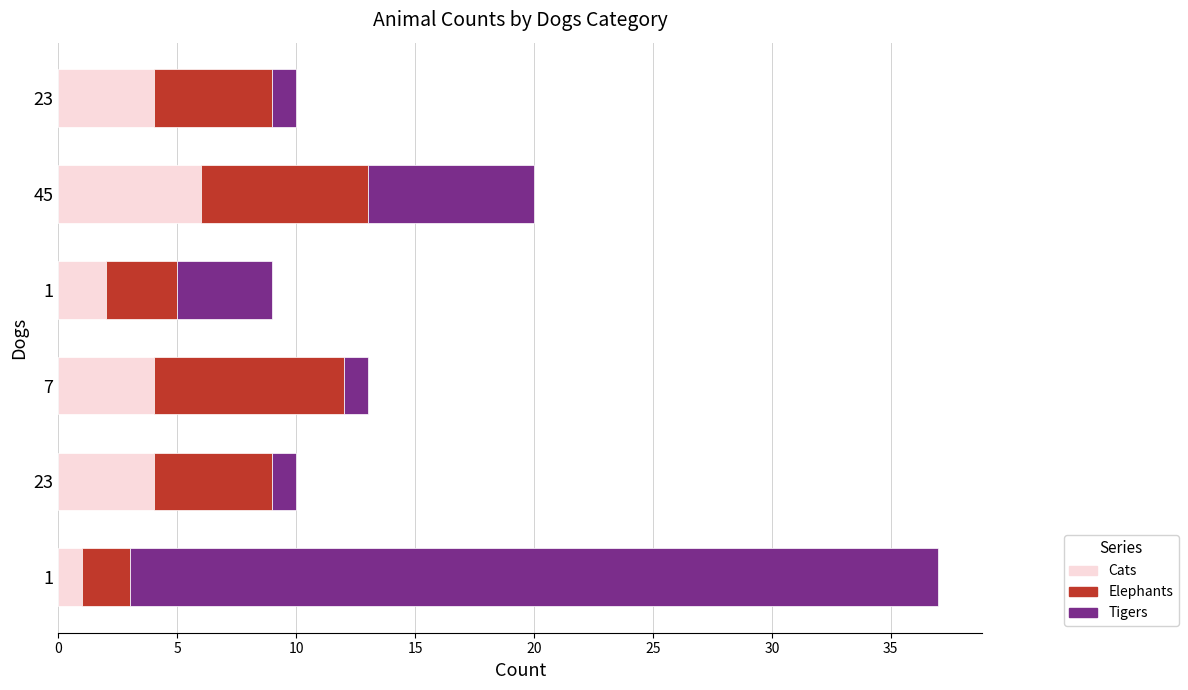

Count the number of categories in the chart.

6